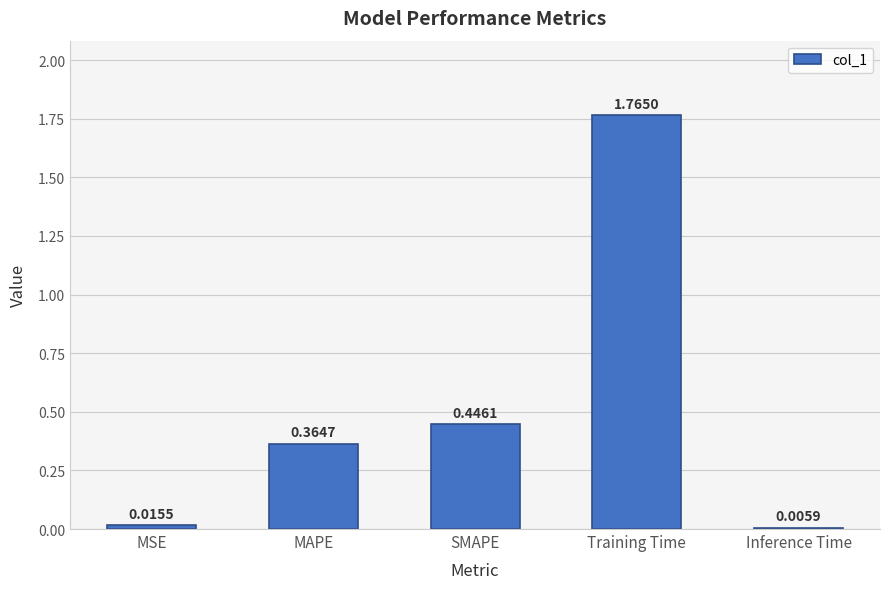

Which has a higher value, SMAPE or Inference Time?

SMAPE